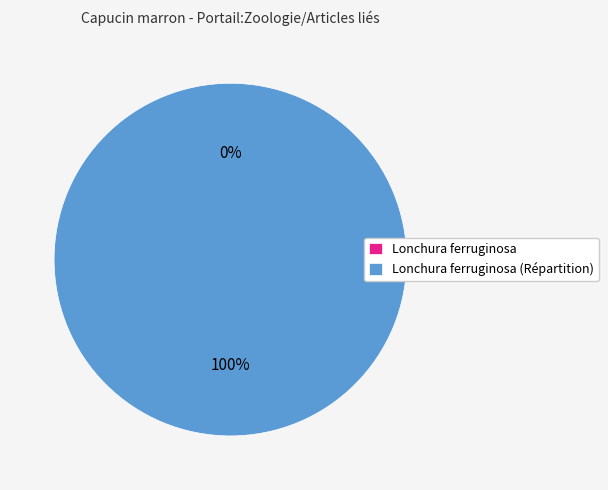

What is the largest slice in the pie chart?

Lonchura ferruginosa (Répartition)